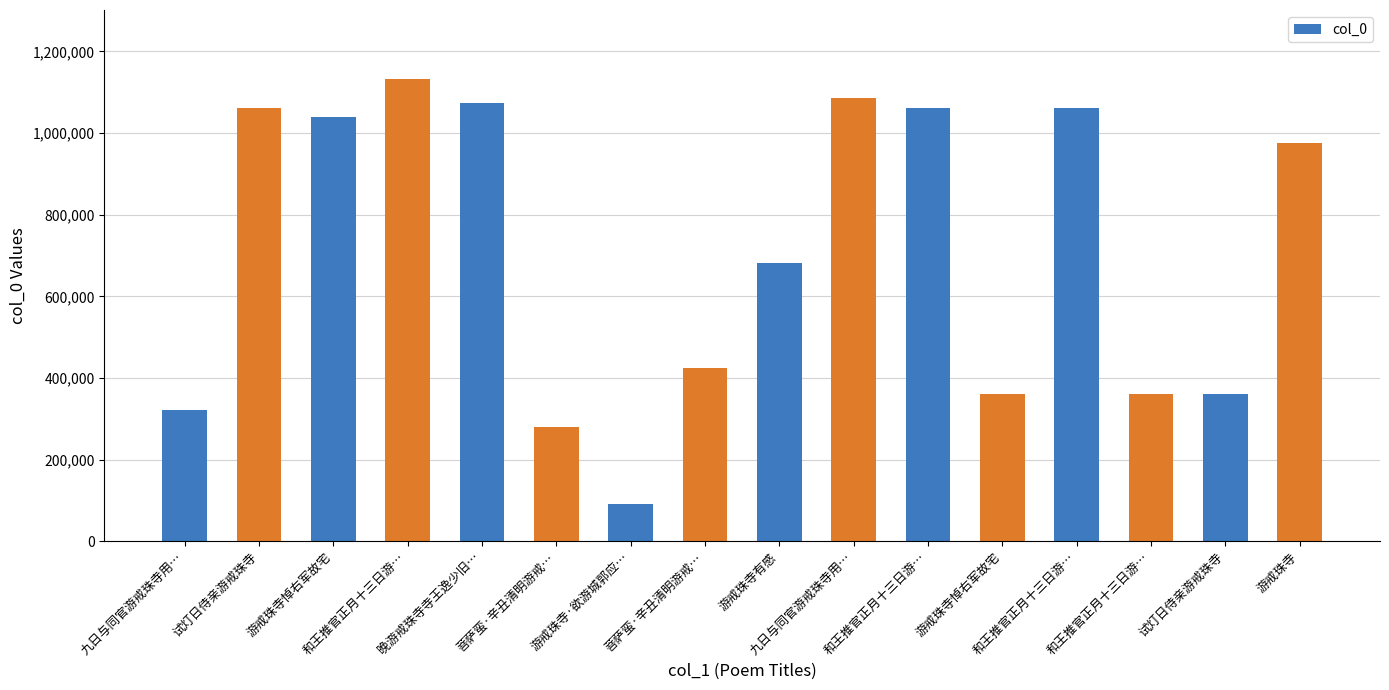

How many categories are shown in the chart?

16